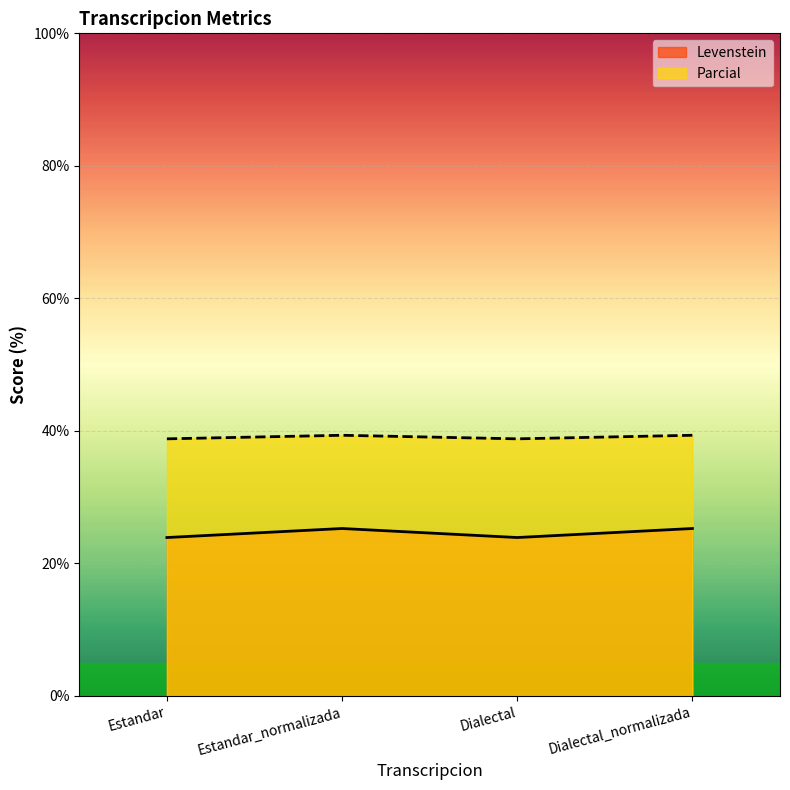

Is it true that Parcial equals 38.8 at Dialectal?

True